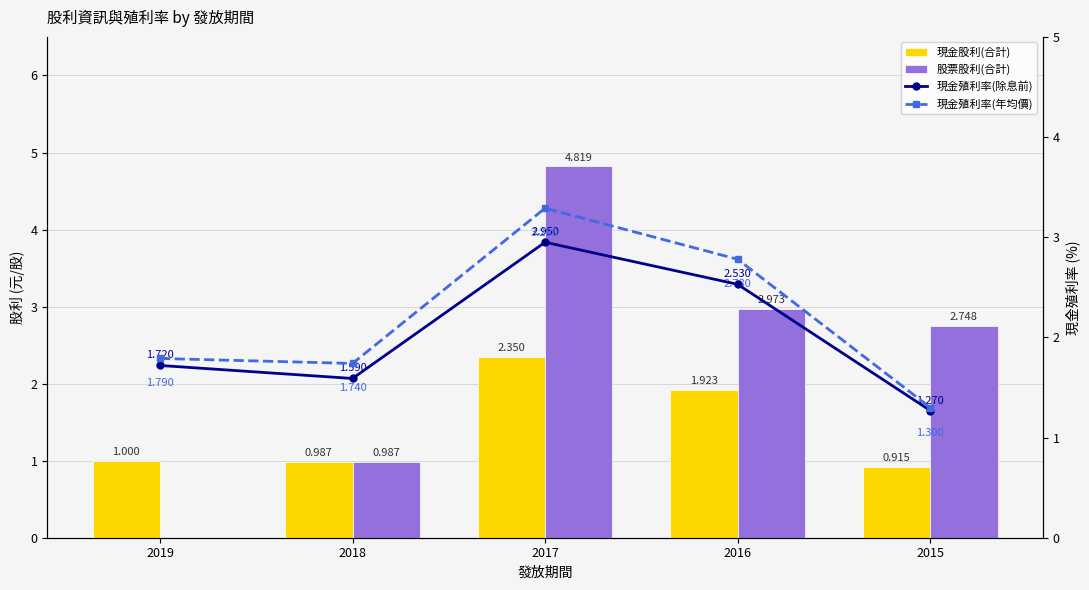

How many data points in 現金股利(合計) are less than 1?

2